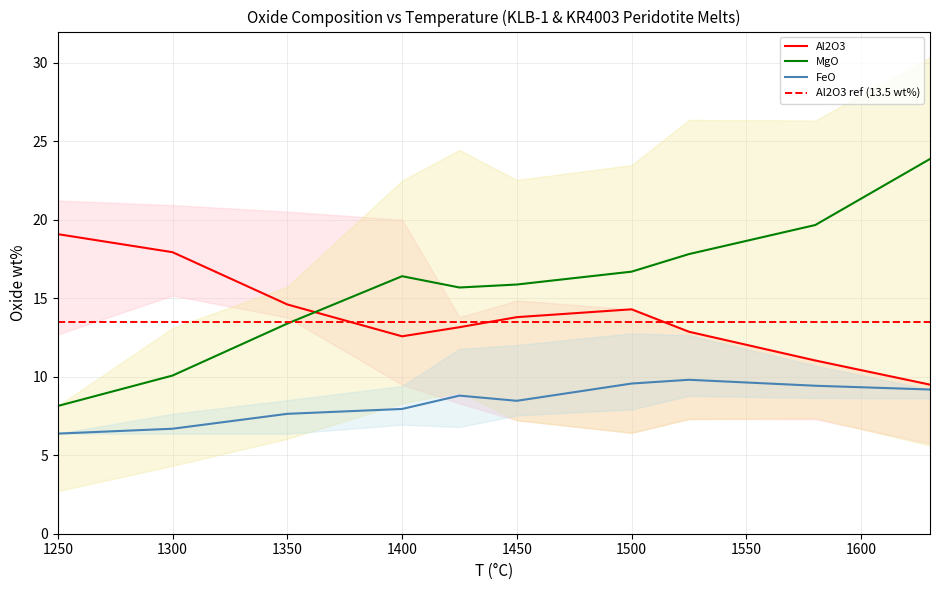

True or false: Al2O3 has a value of 5.4 at 1630.

False